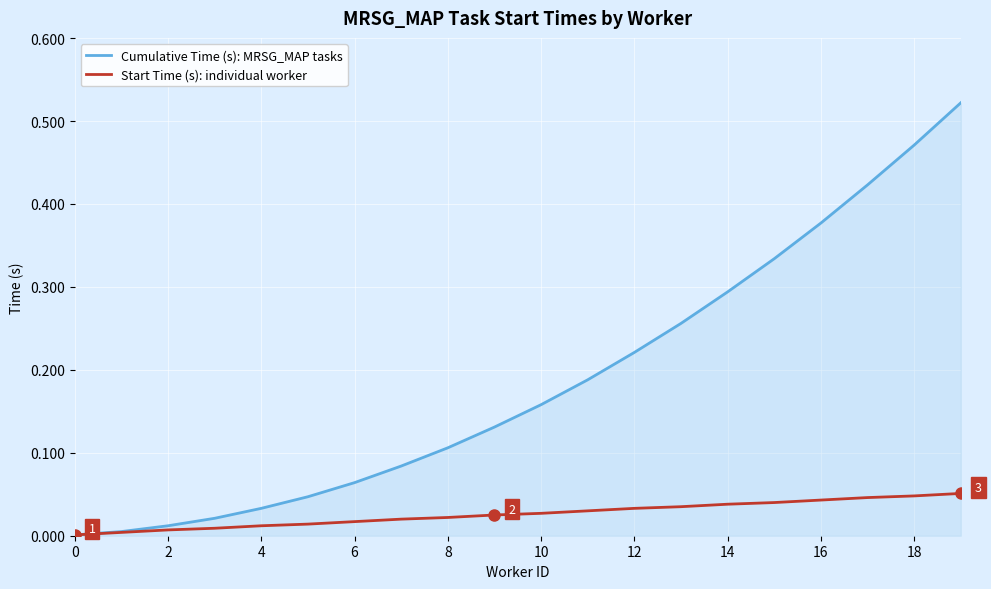

Rank the series by their average value, from lowest to highest.

Start Time (s): individual worker, Cumulative Time (s): MRSG_MAP tasks